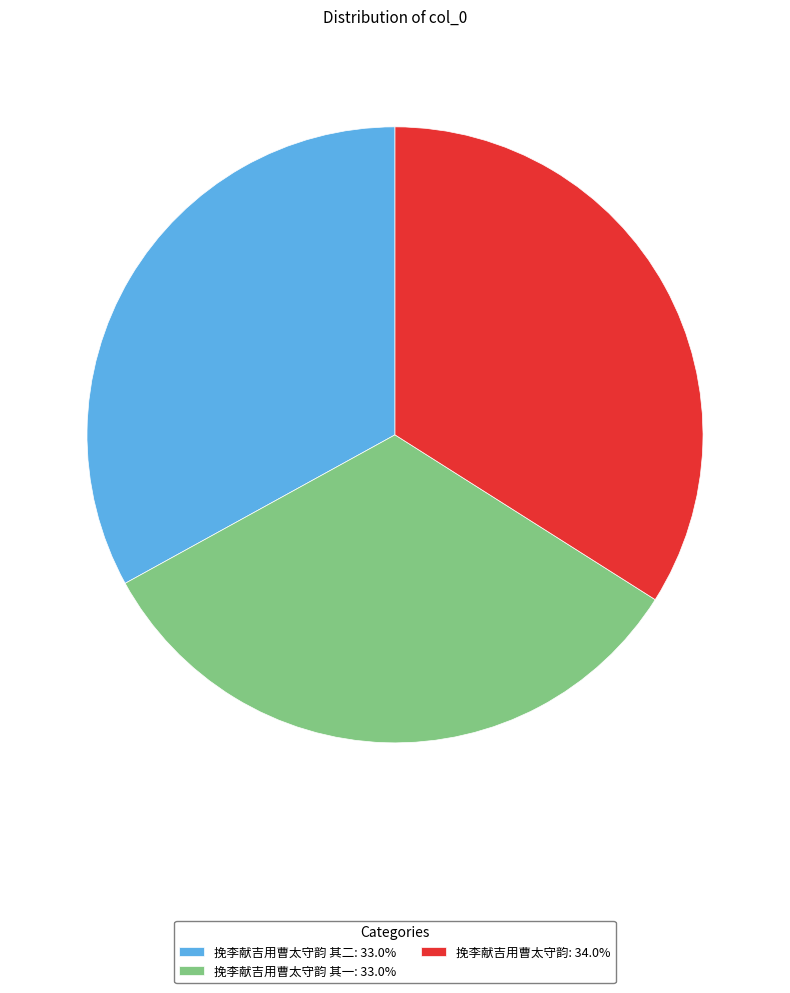

Approximately how many times larger is the value at 挽李献吉用曹太守韵: 34.0% compared to 挽李献吉用曹太守韵 其二: 33.0%?

1.0